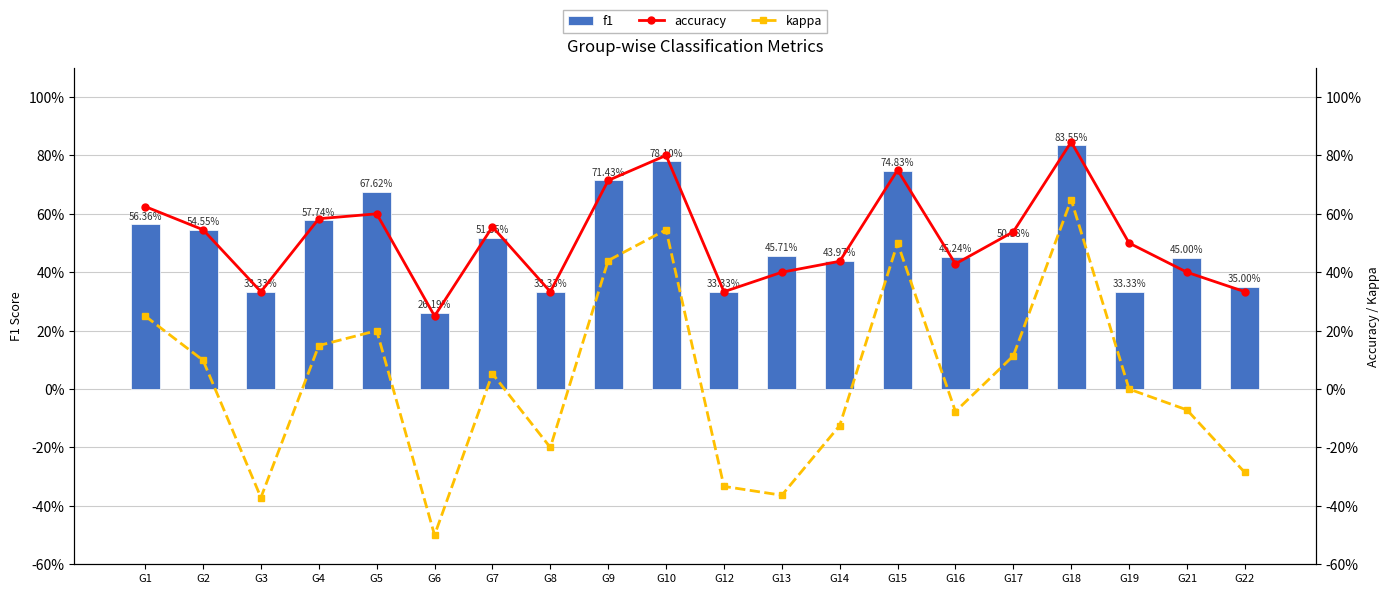

Reading left to right, extract all data points from this chart.

f1: 0.6	0.5	0.3	0.6	0.7	0.3	0.5	0.3	0.7	0.8	0.3	0.5	0.4	0.7	0.5	0.5	0.8	0.3	0.5	0.3
accuracy: 0.6	0.5	0.3	0.6	0.6	0.2	0.6	0.3	0.7	0.8	0.3	0.4	0.4	0.8	0.4	0.5	0.8	0.5	0.4	0.3
kappa: 0.2	0.1	-0.4	0.1	0.2	-0.5	0.1	-0.2	0.4	0.5	-0.3	-0.4	-0.1	0.5	-0.1	0.1	0.6	0.0	-0.1	-0.3